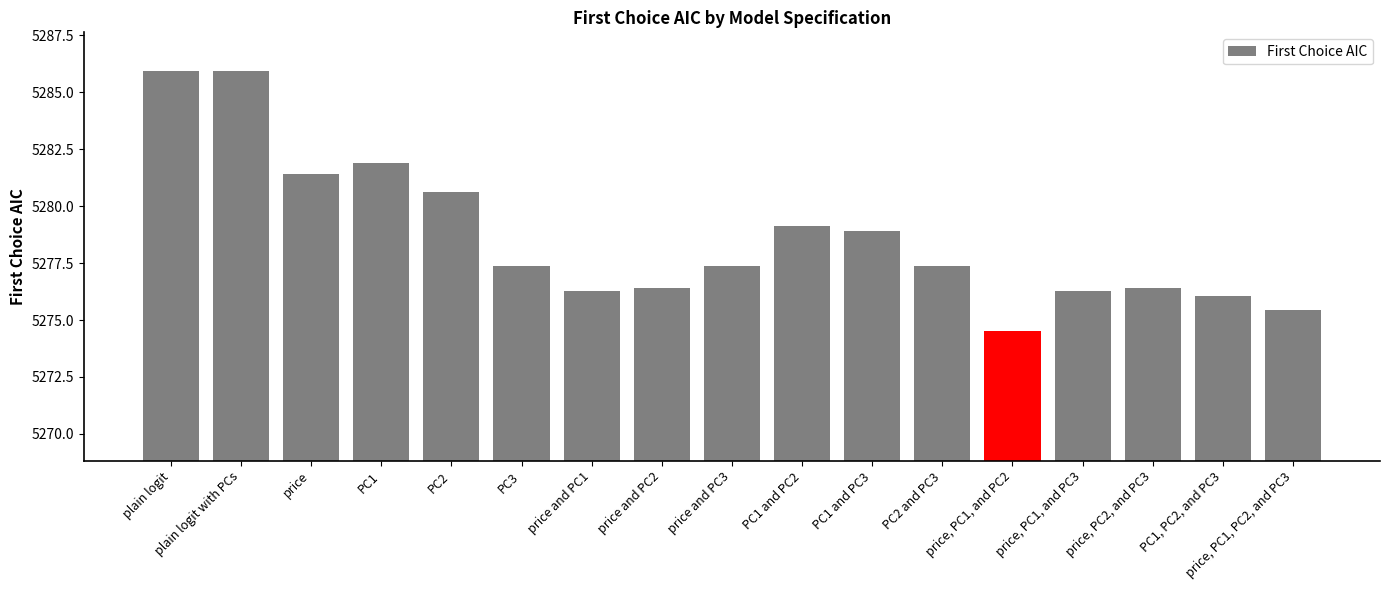

Reading right to left, what are all the values shown in this chart?

price, PC1, PC2, and PC3=5275.4	PC1, PC2, and PC3=5276.1	price, PC2, and PC3=5276.4	price, PC1, and PC3=5276.3	price, PC1, and PC2=5274.5	PC2 and PC3=5277.4	PC1 and PC3=5278.9	PC1 and PC2=5279.1	price and PC3=5277.4	price and PC2=5276.4	price and PC1=5276.3	PC3=5277.4	PC2=5280.6	PC1=5281.9	price=5281.4	plain logit with PCs=5285.9	plain logit=5285.9